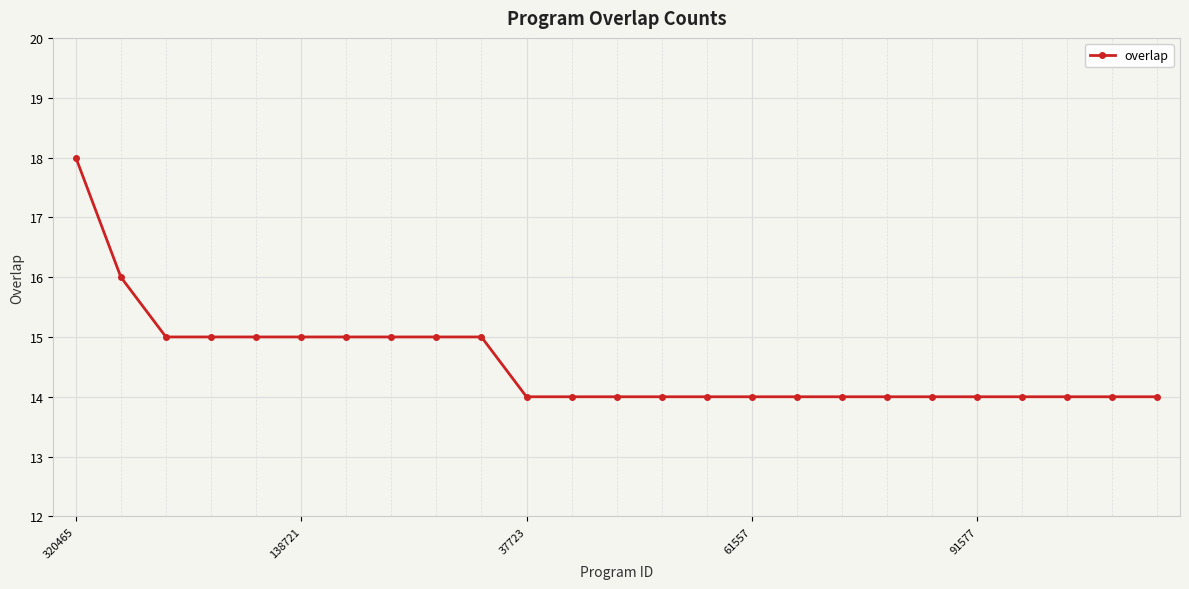

What is the sum of all values?

364